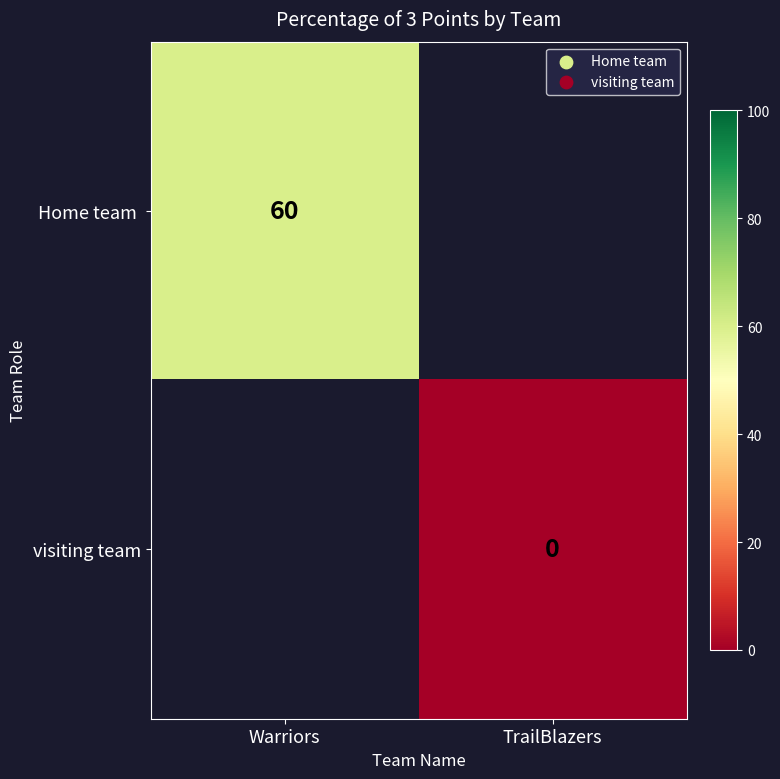

Which category has the lowest value in the Home team series?

Warriors